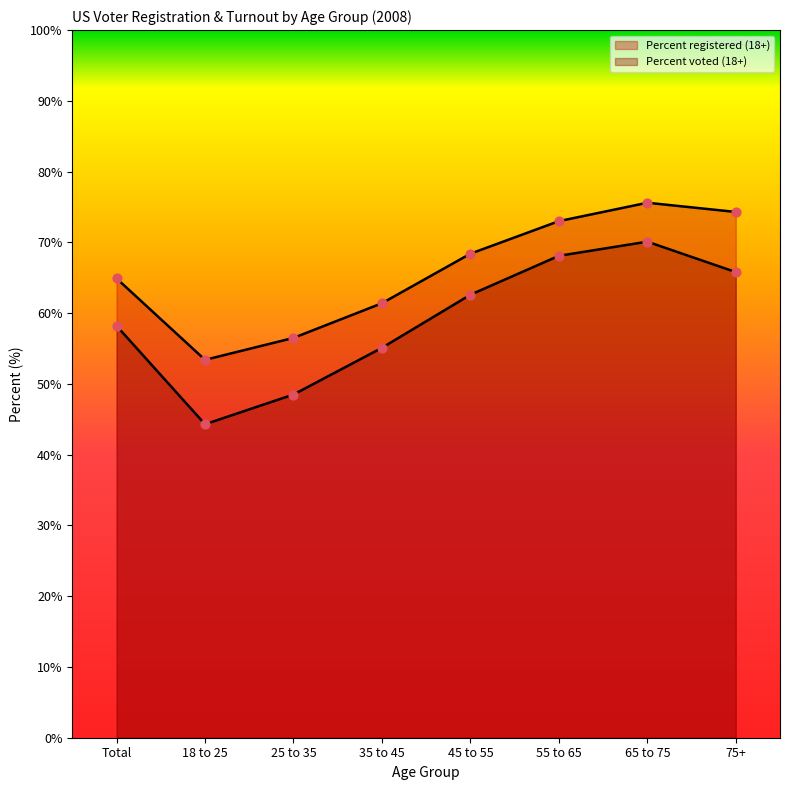

Which series reaches the minimum Y coordinate?

Percent voted (18+)